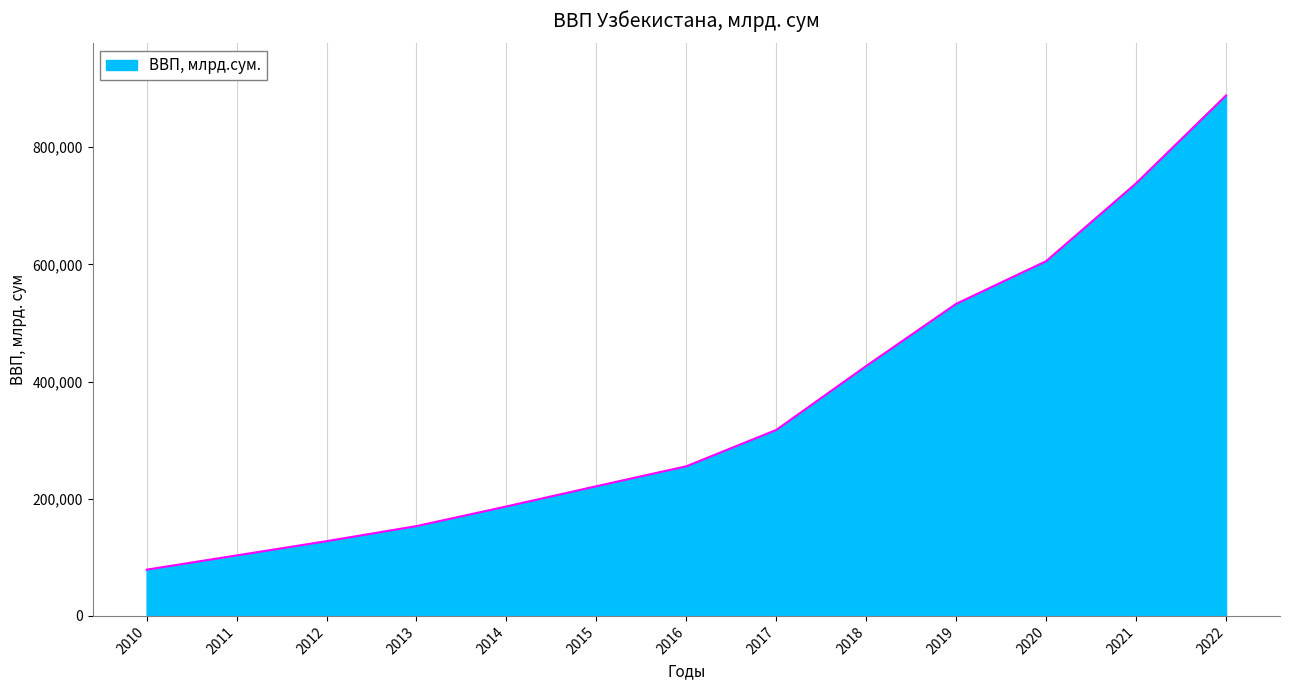

What is the ratio of the value at 2011 to the value at 2017?

0.3